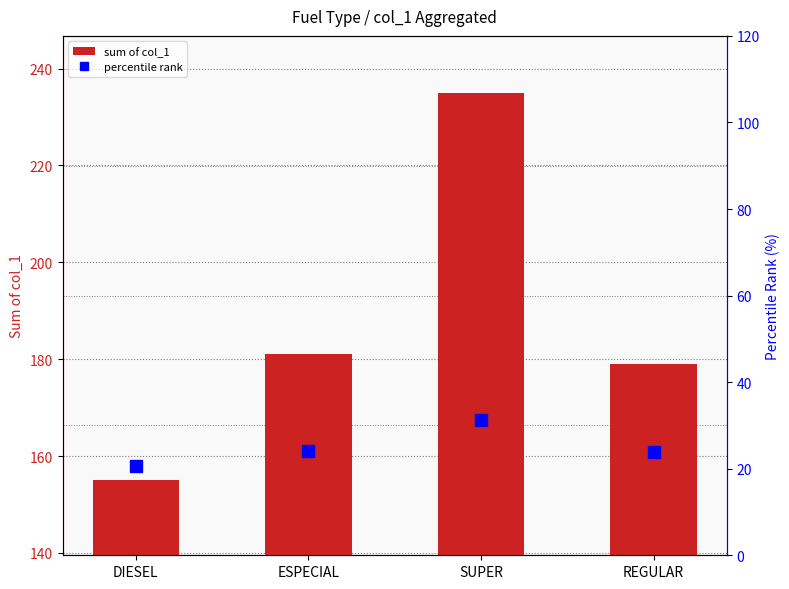

What is the total value across all series at SUPER?

266.3